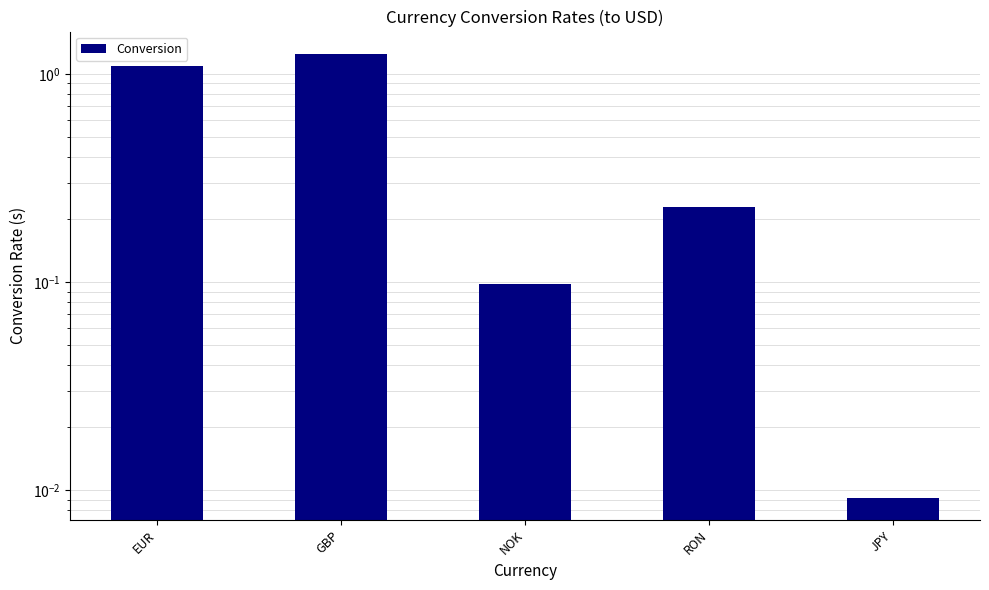

Which has a higher value, EUR or GBP?

GBP